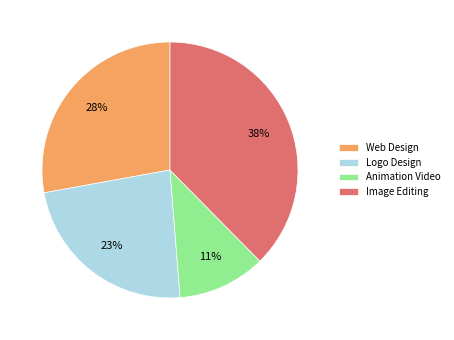

Do Image Editing and Web Design together represent more than half of the pie?

Yes